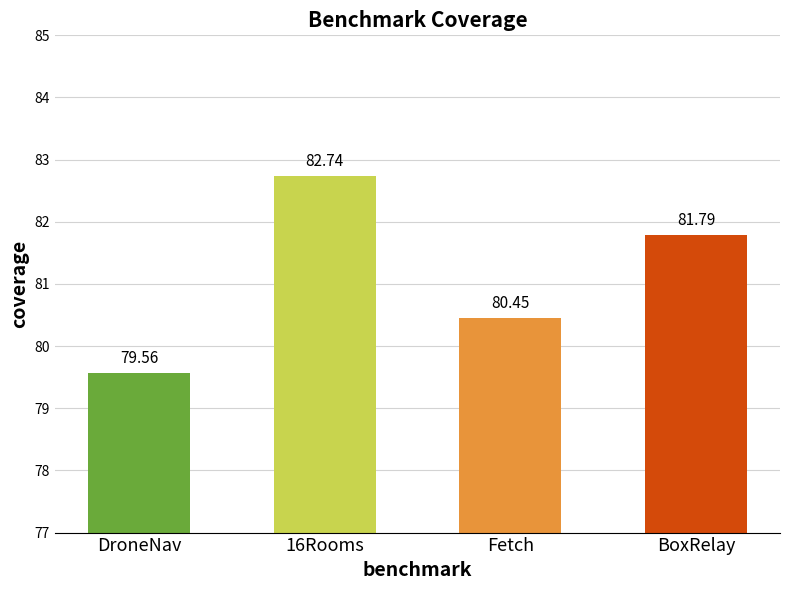

What is the change in value from DroneNav to BoxRelay?

+2.2